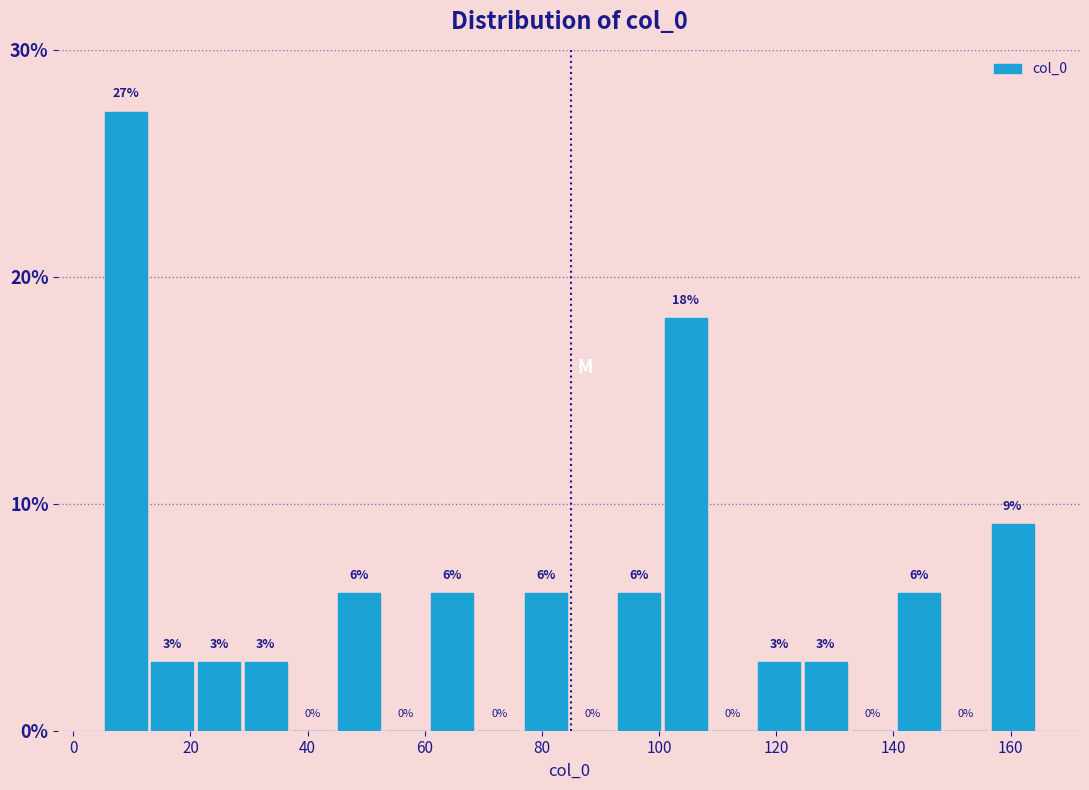

Around what value on the x-axis is the tallest bar? Give the approximate position of its centre, as read against the axis.

8